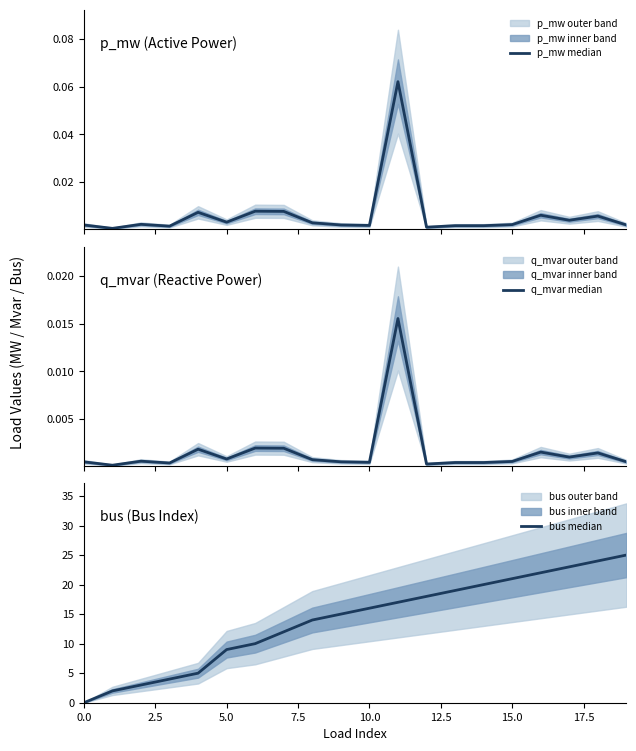

True or false: q_mvar median and p_mw median cross at least once.

False